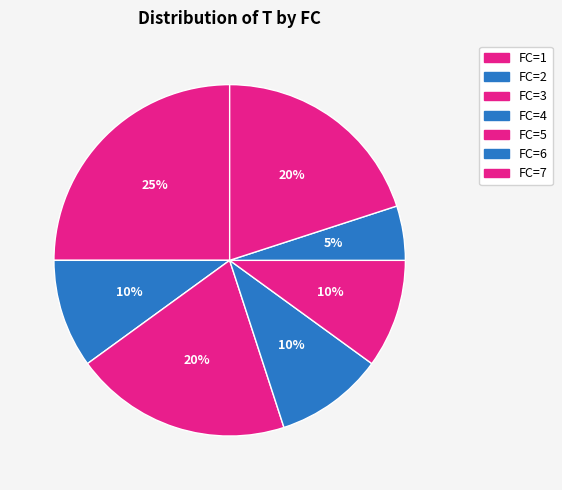

Count the number of slices in the pie.

7